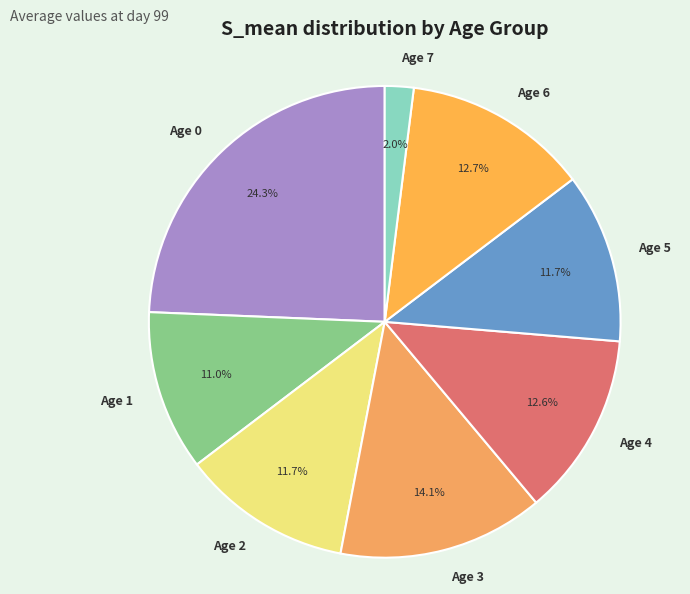

Is the sum of Age 0 and Age 7 greater than half?

No